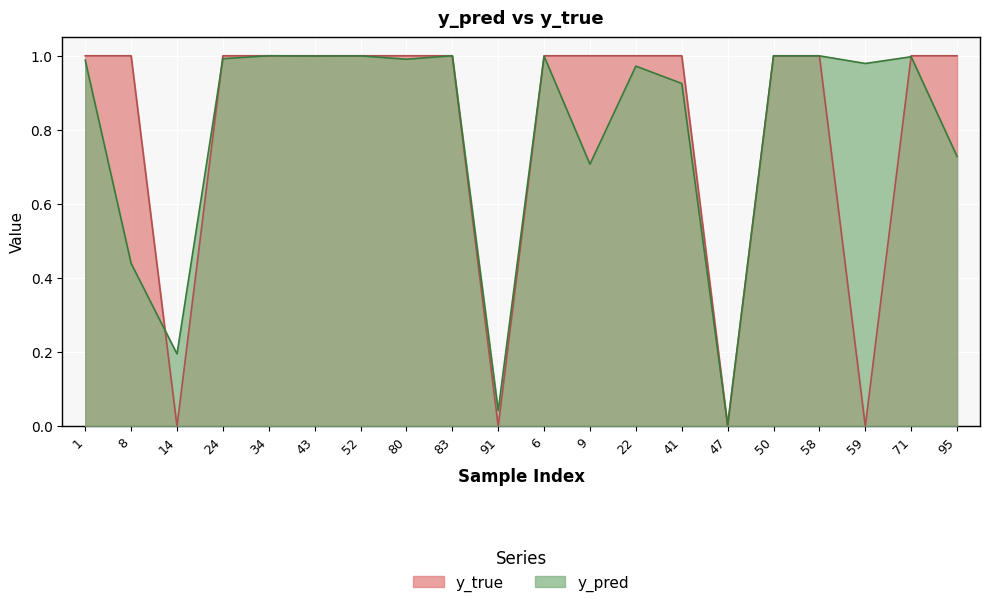

How many series are shown in this chart?

2